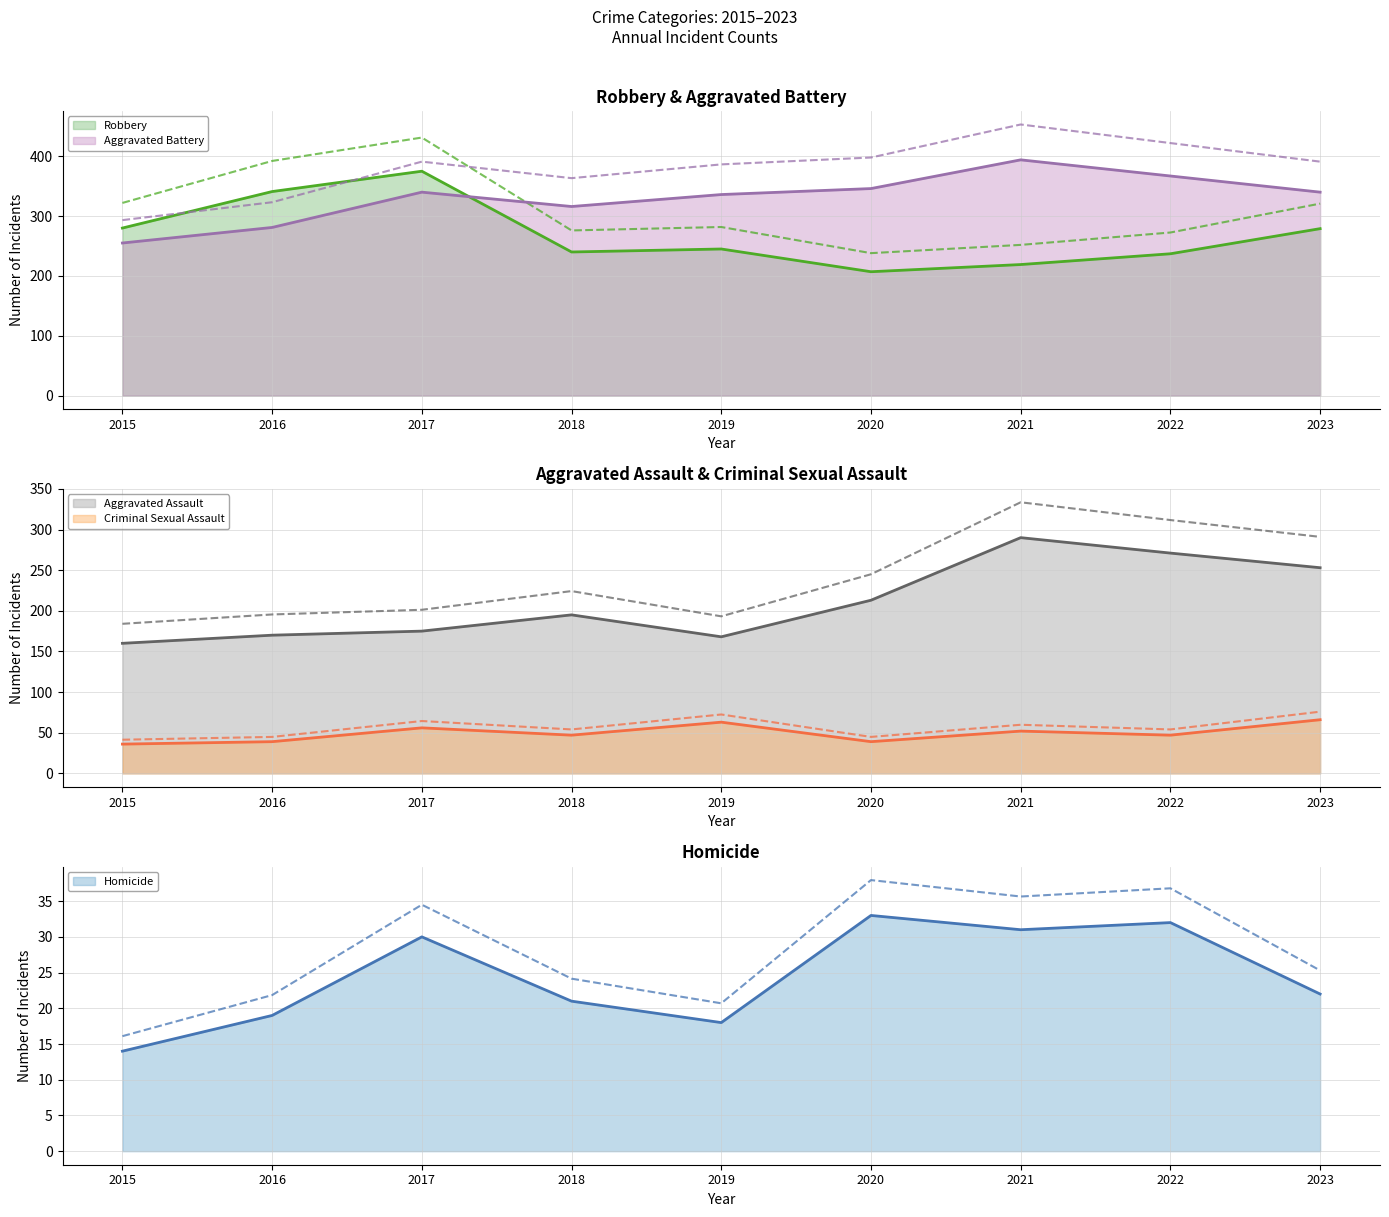

What is the difference between the highest and lowest values at 2022?

335